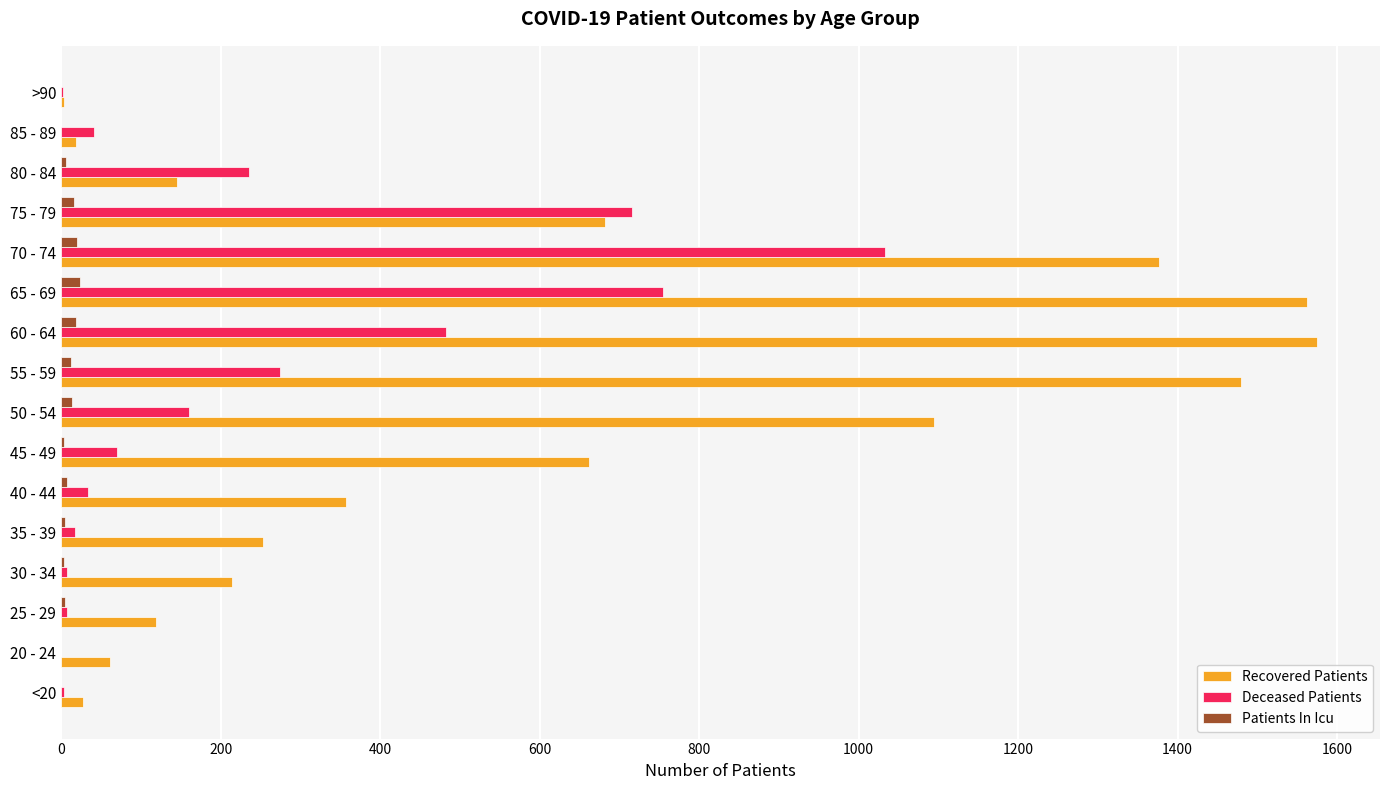

What is the sum of all Recovered Patients values?

9631